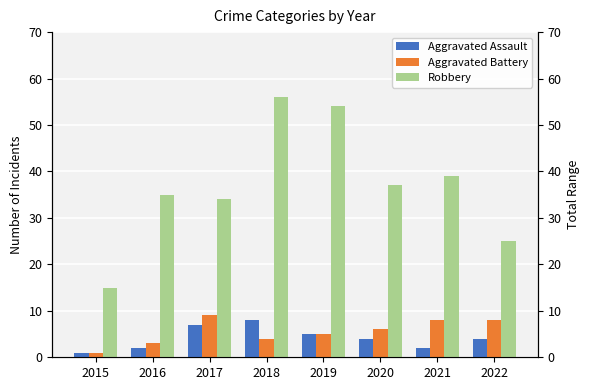

Rank the series by their maximum value, from lowest to highest.

Aggravated Assault, Aggravated Battery, Robbery